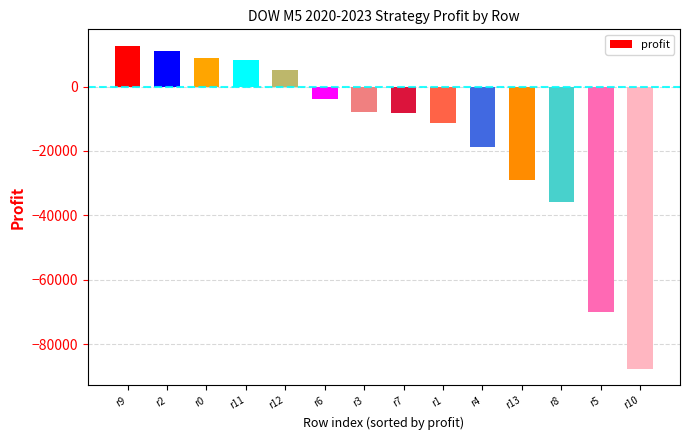

Where is the data nearest to the value -37511?

r8